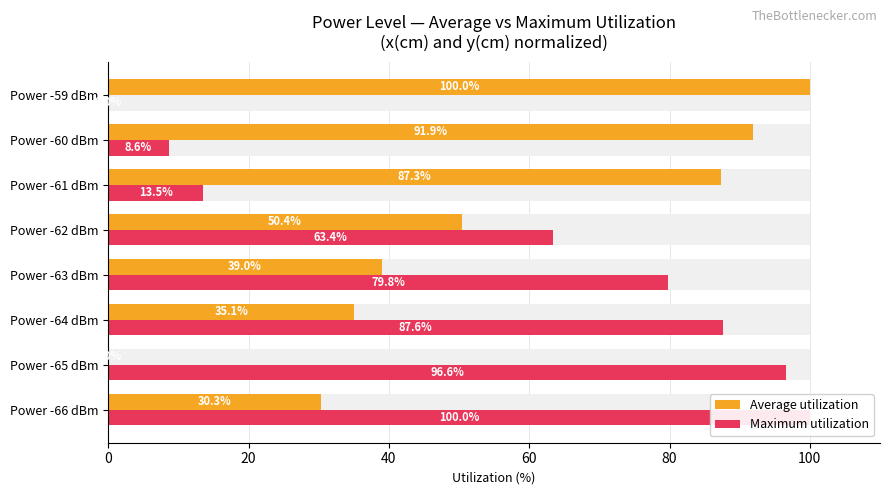

The Average utilization series shows 49.1 at Power -65 dBm. True or false?

False